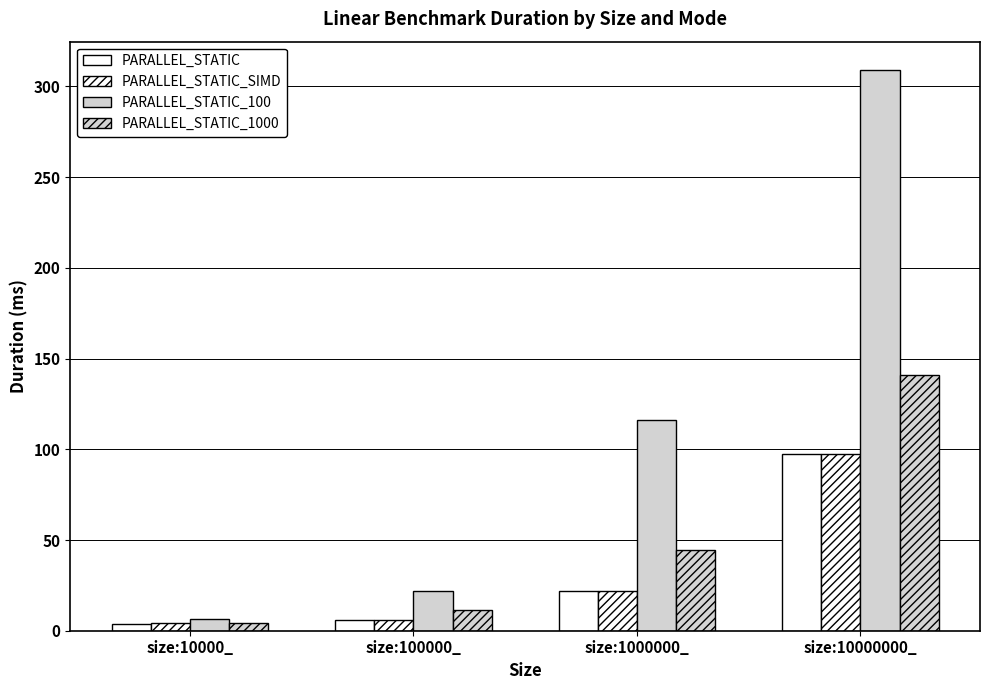

At which label is PARALLEL_STATIC closest to 50?

size:1000000_